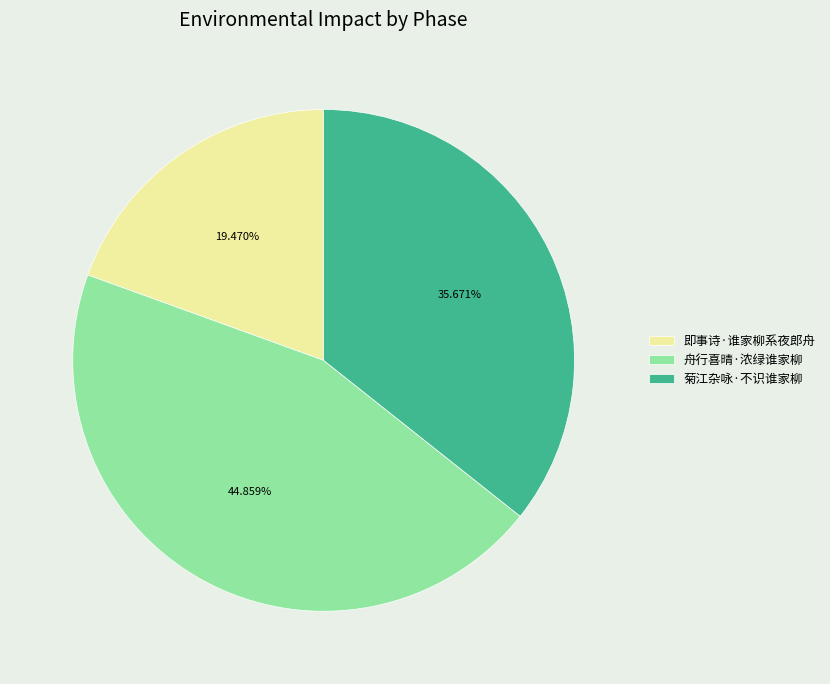

Between 舟行喜晴·浓绿谁家柳 and 即事诗·谁家柳系夜郎舟, which is larger?

舟行喜晴·浓绿谁家柳